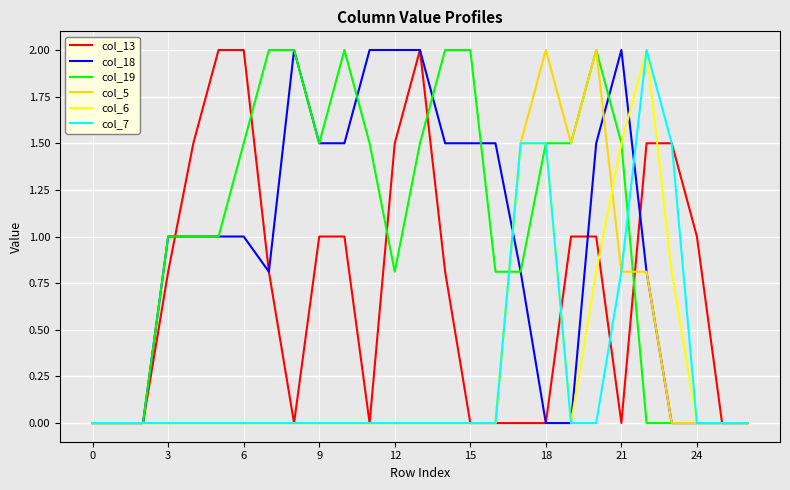

How many lines are shown in the chart?

6